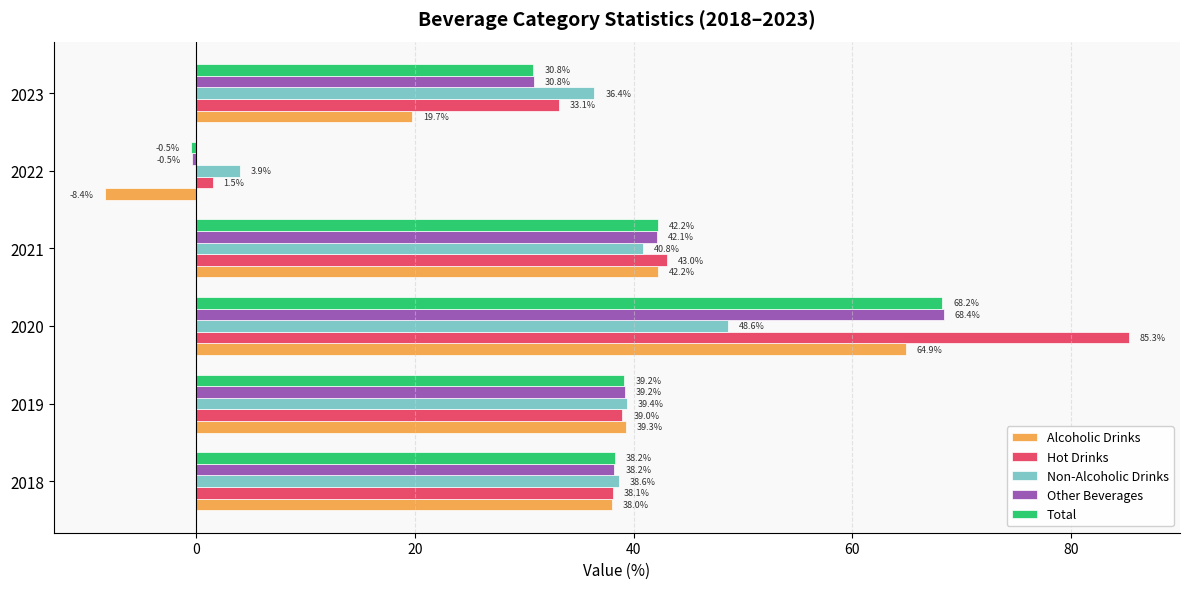

What is the difference between the second highest and second lowest values in the Non-Alcoholic Drinks series?

4.4